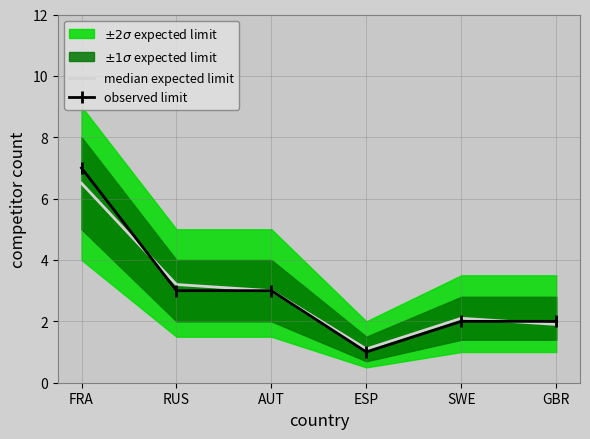

Reading left to right, what are all the values shown in this chart?

median expected limit: FRA=6.5	RUS=3.2	AUT=3.0	ESP=1.1	SWE=2.1	GBR=1.9
observed limit: FRA=7.0	RUS=3.0	AUT=3.0	ESP=1.0	SWE=2.0	GBR=2.0